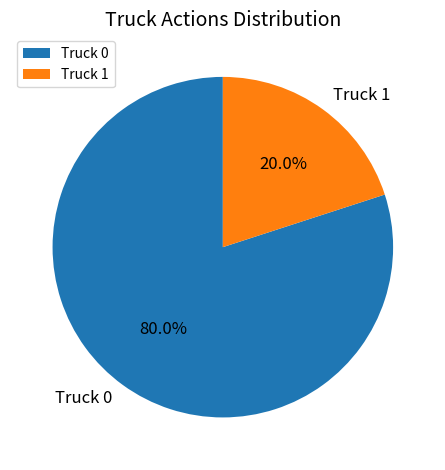

Is the sum of Truck 0 and Truck 1 greater than half?

Yes